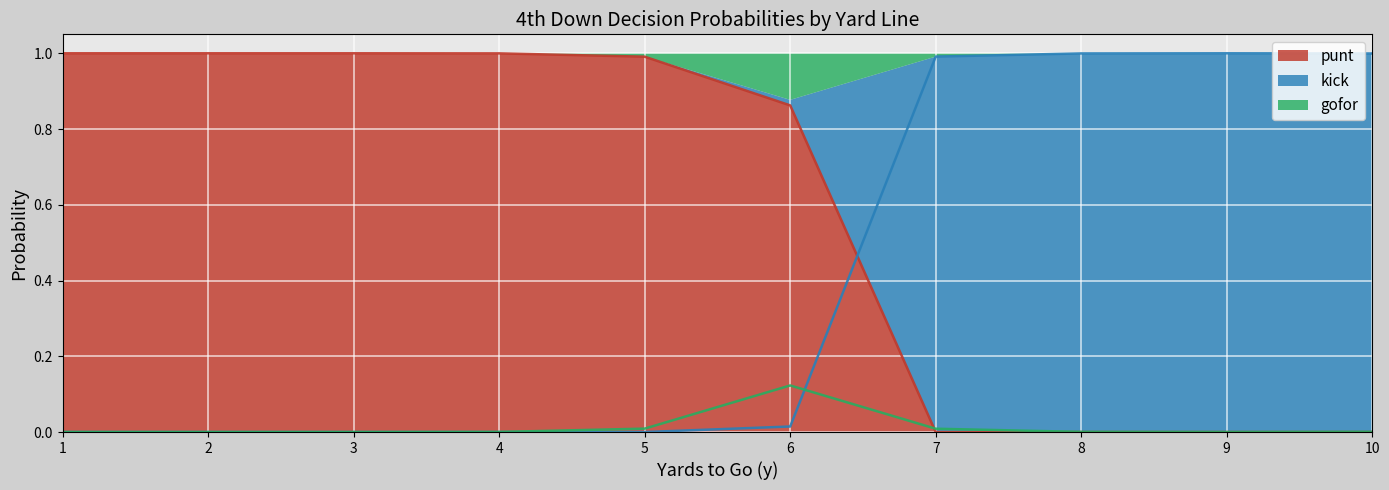

What are all the series names shown in the legend?

punt, kick, gofor